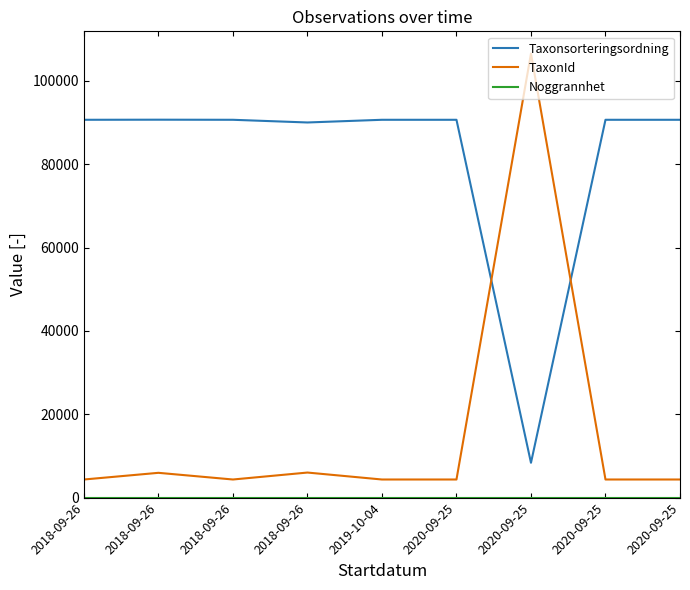

Is this an area chart (filled region under the line)?

No